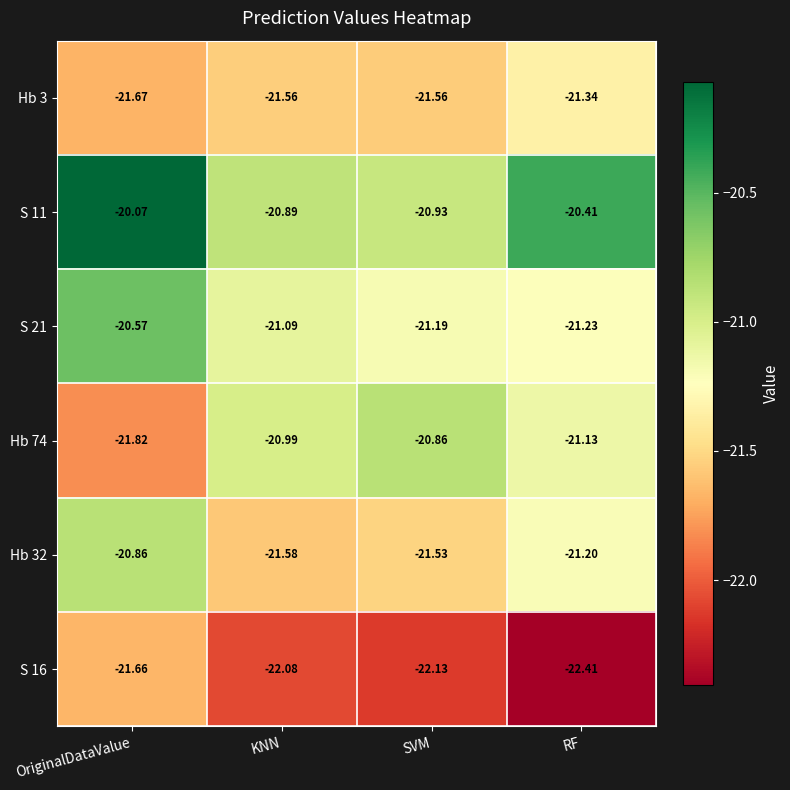

At how many categories does at least one series exceed -21?

4